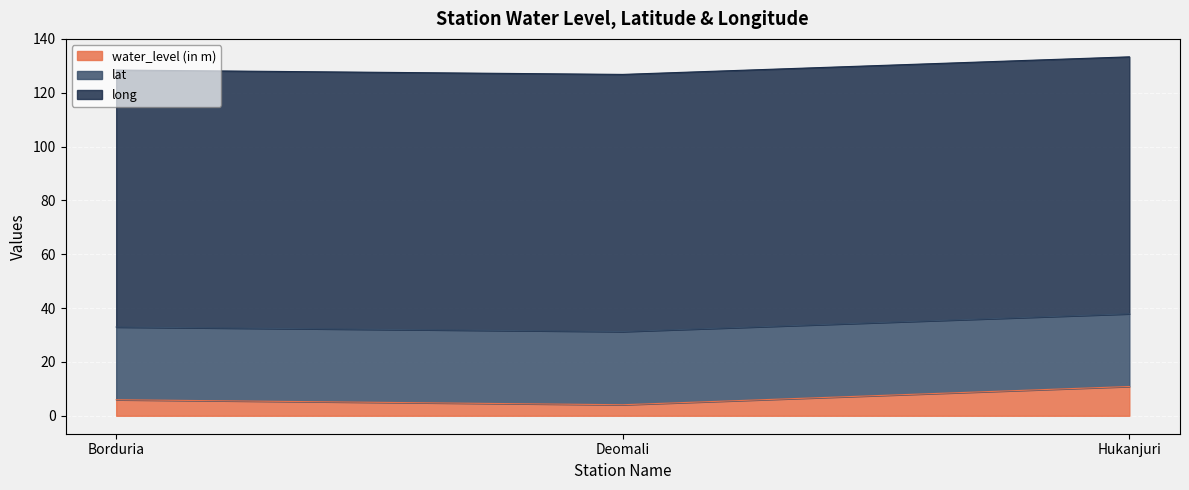

Rank the categories by long value from highest to lowest.

Deomali, Borduria, Hukanjuri